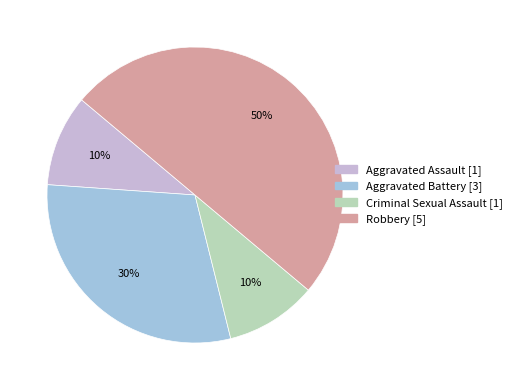

To the nearest percent, what portion does Criminal Sexual Assault represent?

10%